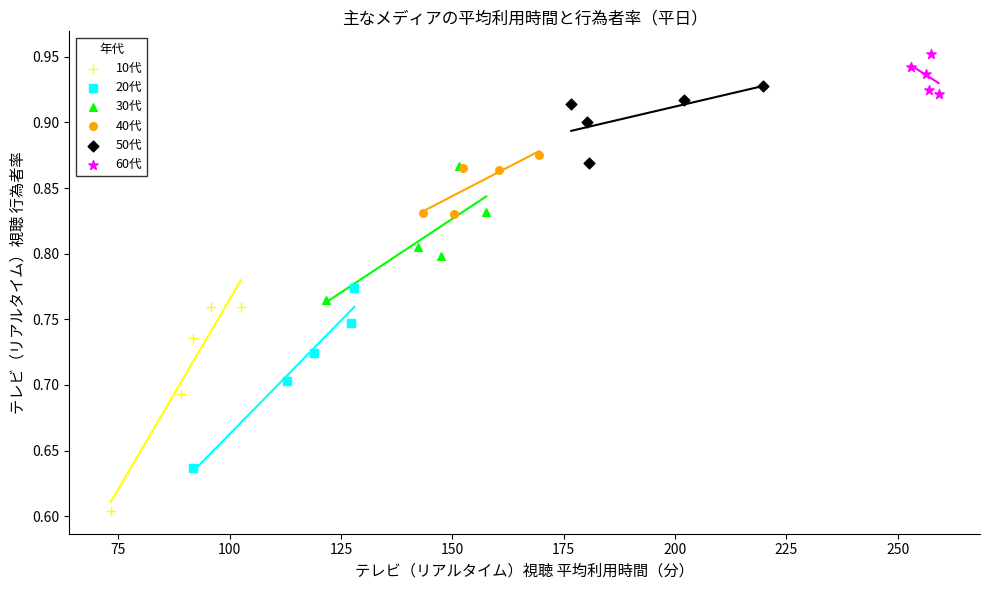

Which series has the largest Y range (max minus min)?

10代